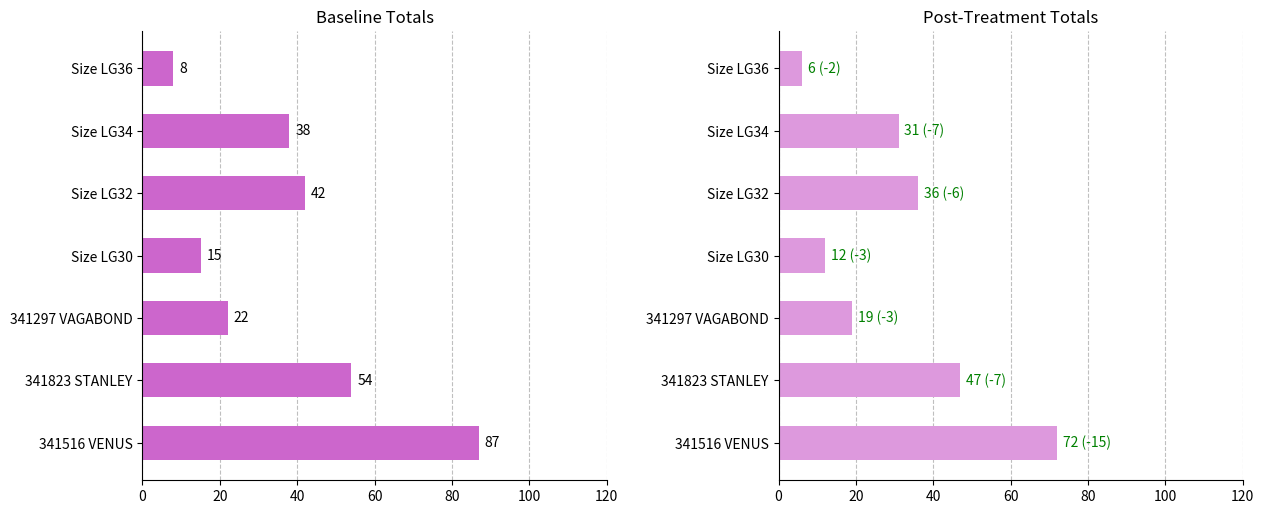

Between 341823 STANLEY and Size LG36, which series saw the biggest shift?

Baseline